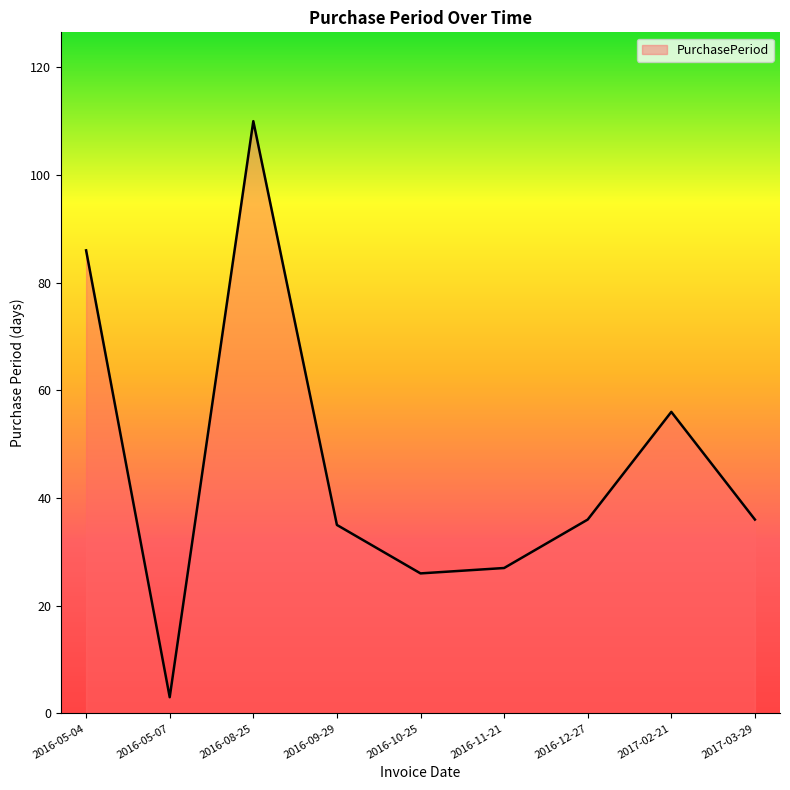

The value at 2017-02-21 is 56. True or false?

True